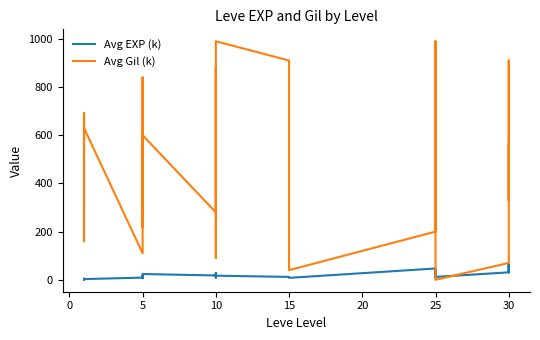

Which series has the largest total across all categories?

Avg Gil (k)